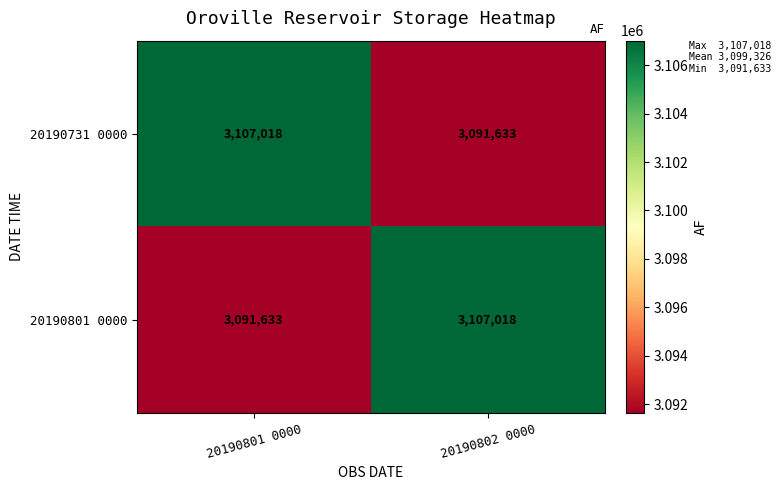

Count the number of categories in the chart.

2